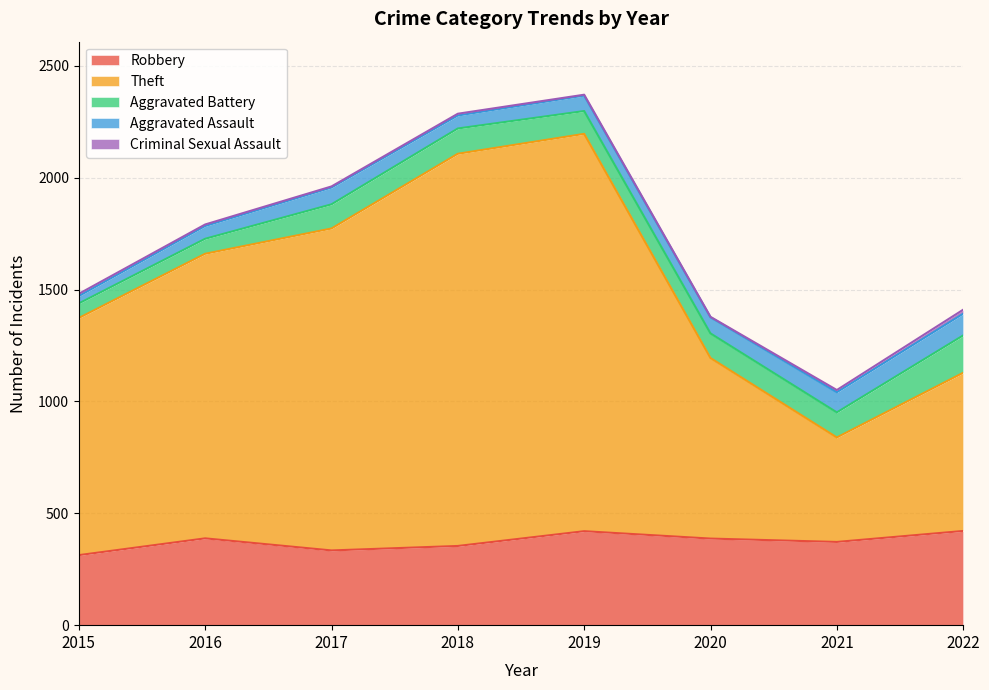

In Aggravated Assault, how many points are higher than both neighbors (excluding endpoints)?

1